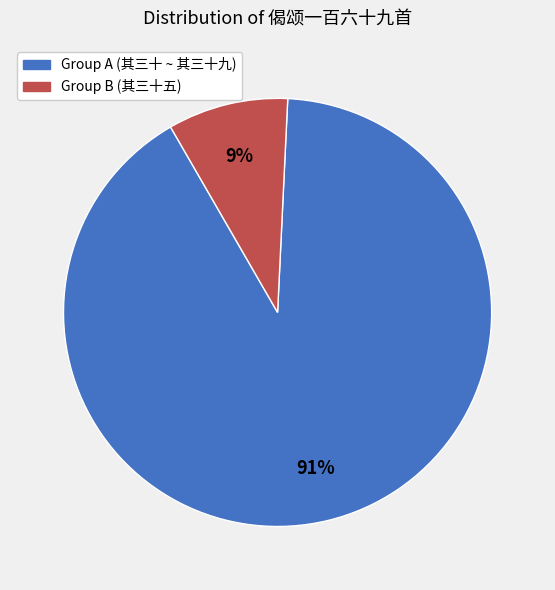

Between Group A (其三十 ~ 其三十九) and Group B (其三十五), which is larger?

Group A (其三十 ~ 其三十九)